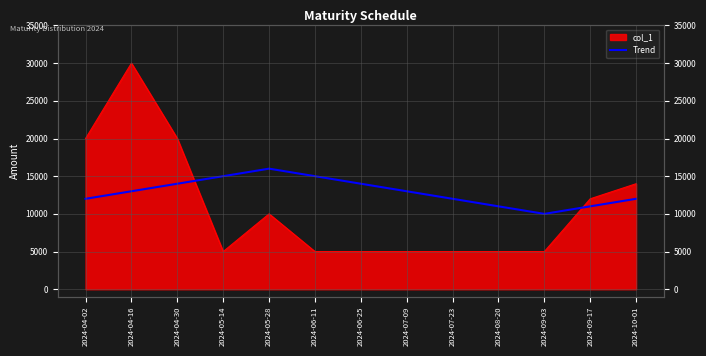

How many data points are less than 13000?

6